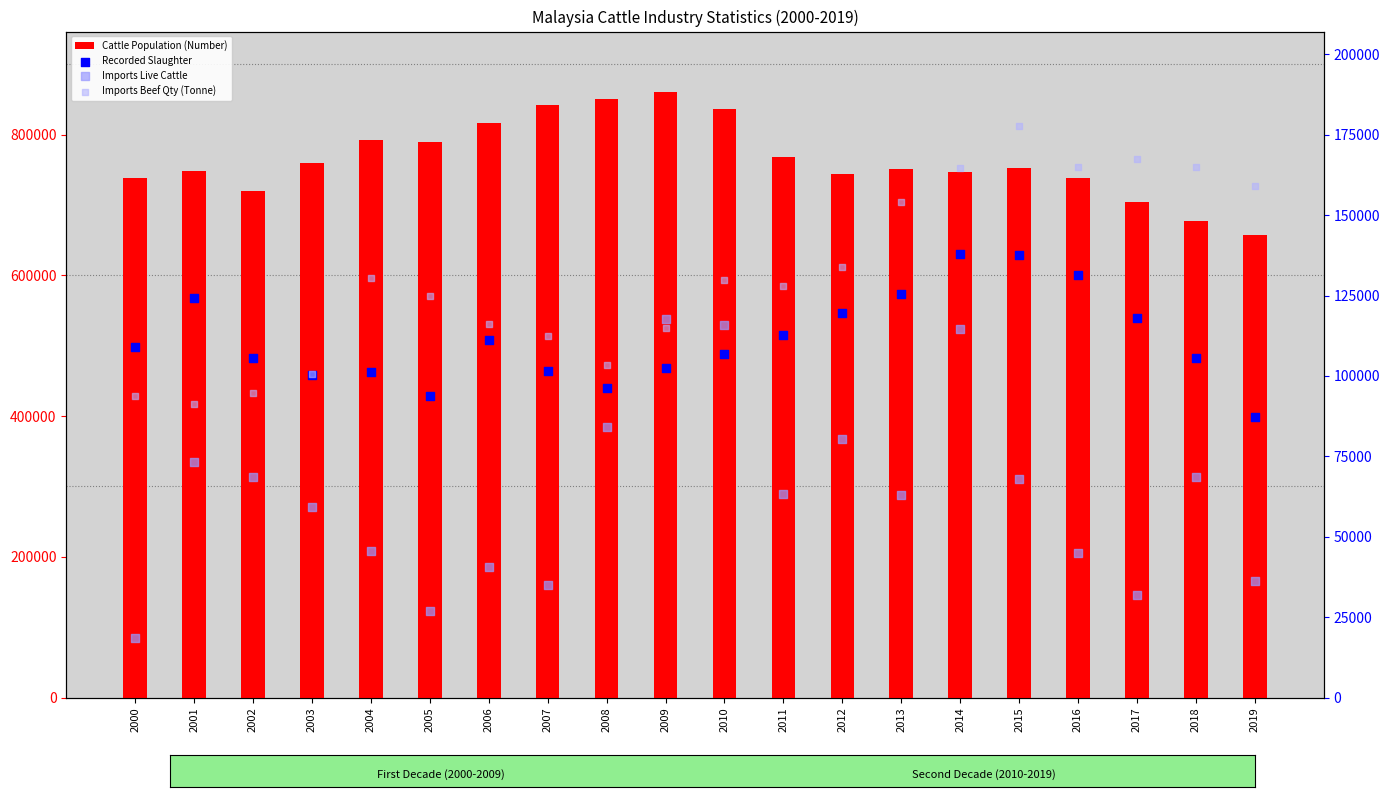

Which series contains the lowest Y value?

Imports Live Cattle